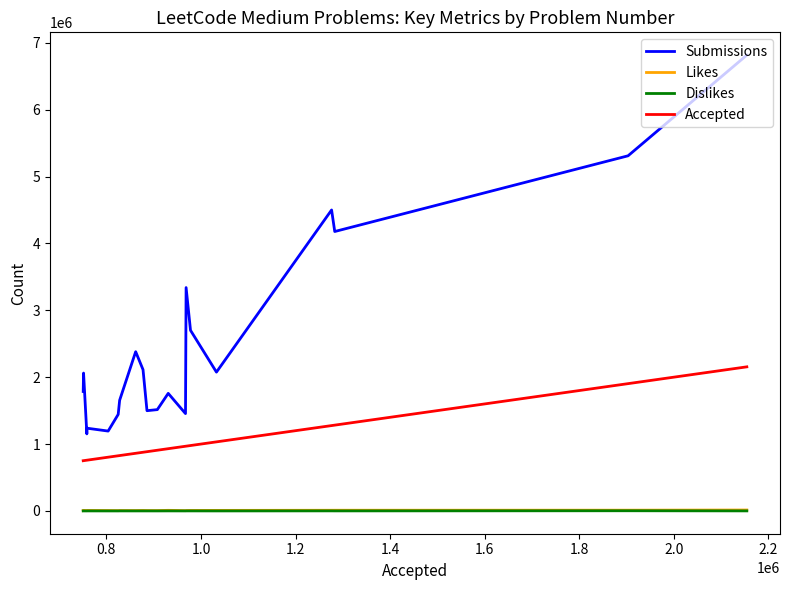

What are all the series names shown in the legend?

Submissions, Likes, Dislikes, Accepted